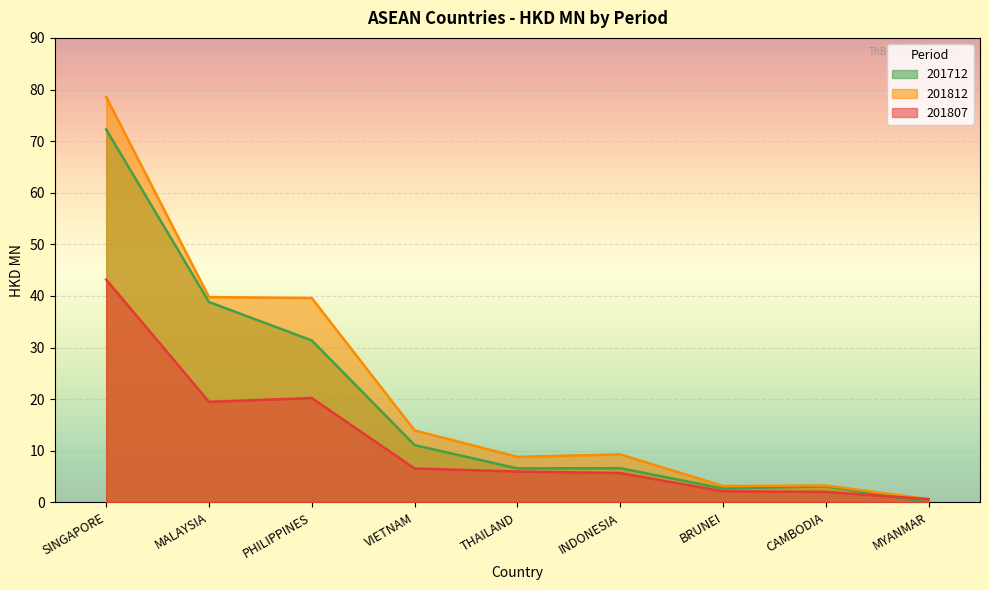

The 201807 series shows 19.5 at MALAYSIA. True or false?

True